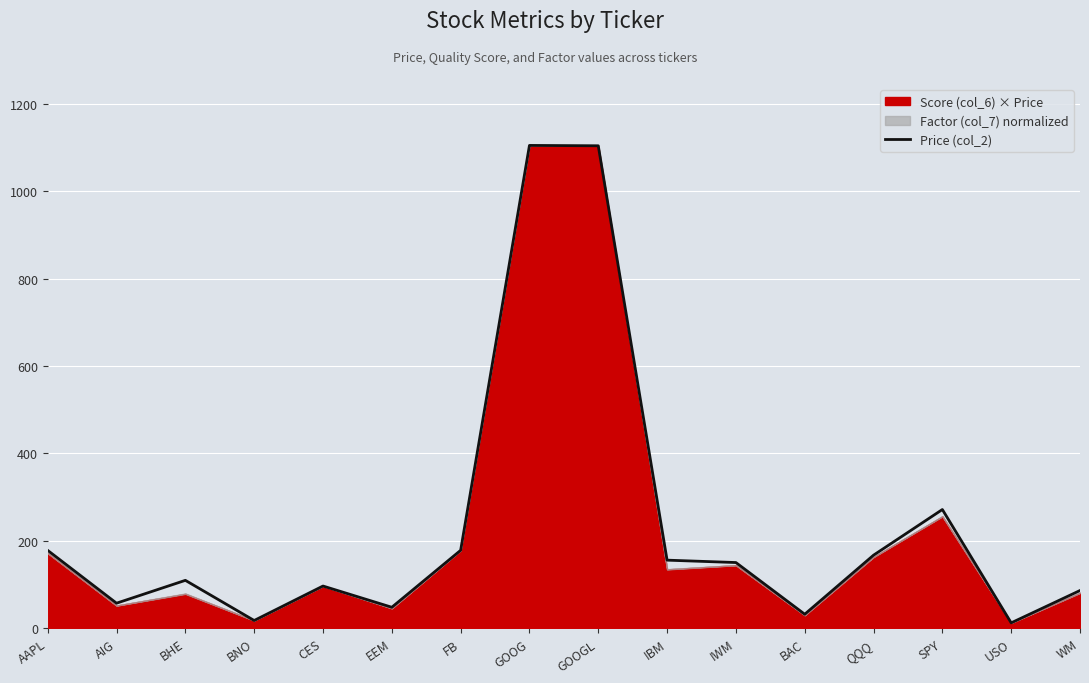

Which label corresponds to the smallest value in the chart?

USO